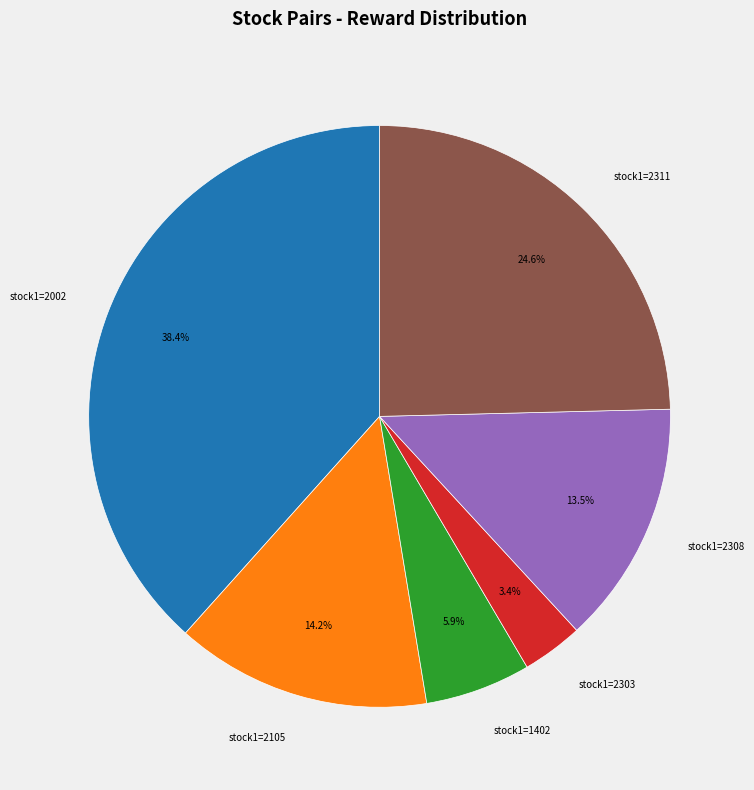

Does any single category account for the majority?

No